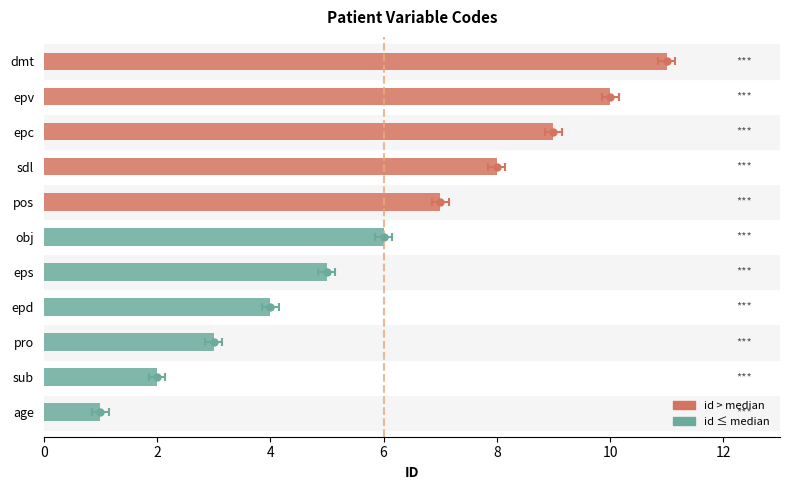

Reading left to right, what are all the values shown in this chart?

1	2	3	4	5	6	7	8	9	10	11